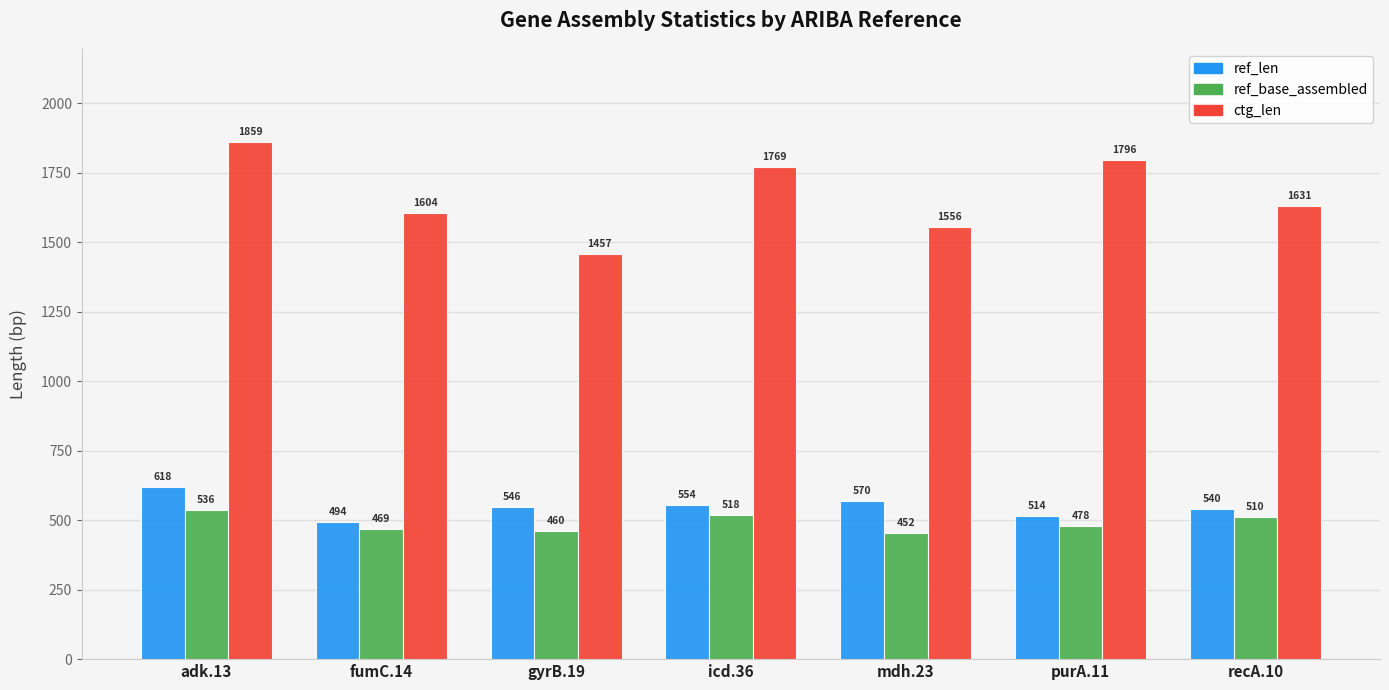

At which category is the sum across all series the highest?

adk.13